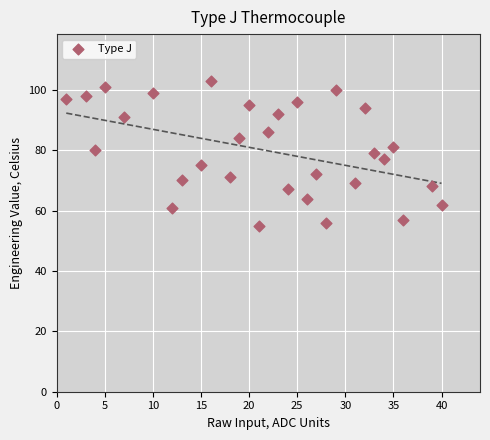

What is the range of X values (max minus min)?

39